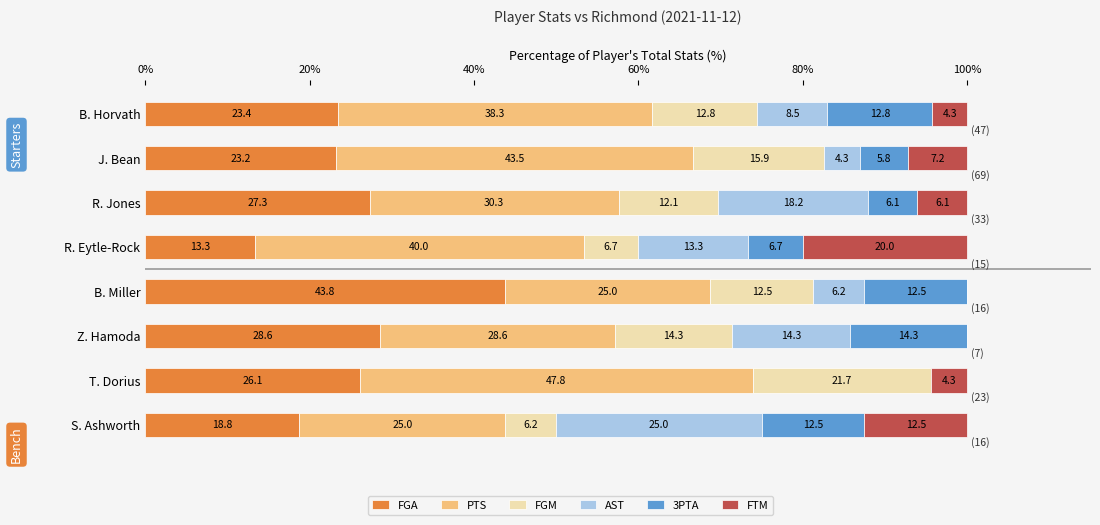

What is the total value across all series at S. Ashworth?

100.0